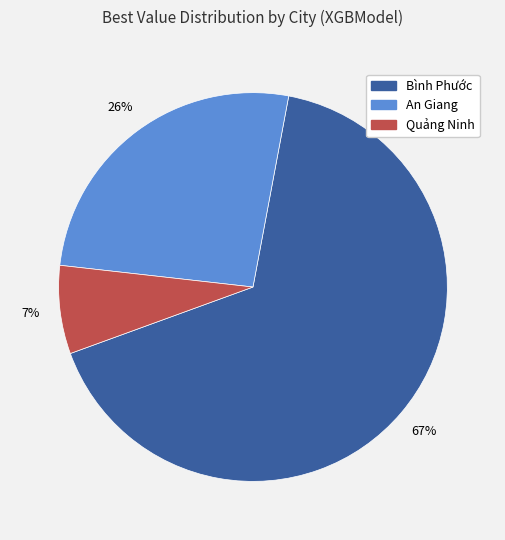

The An Giang slice represents 38% of the pie. True or false?

False